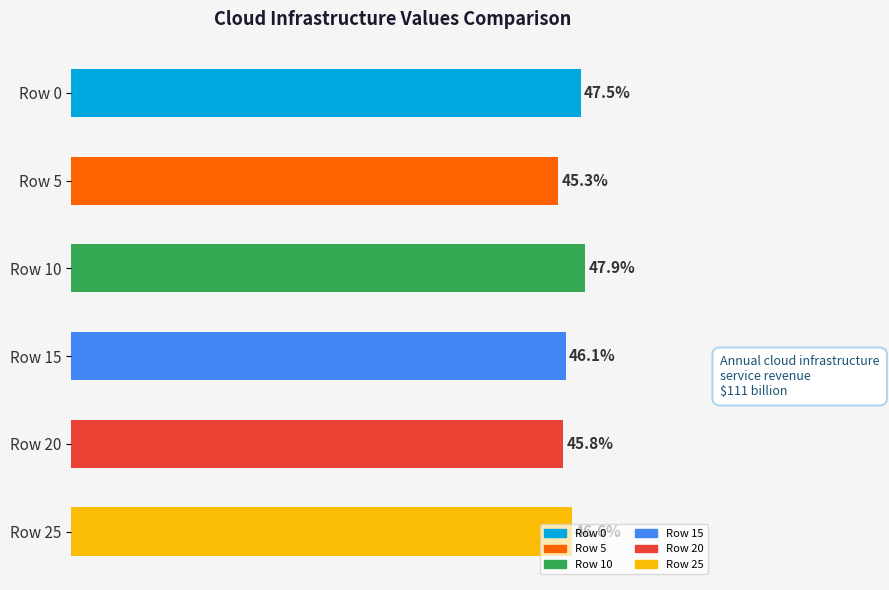

Which label corresponds to the largest value in the chart?

Row 10